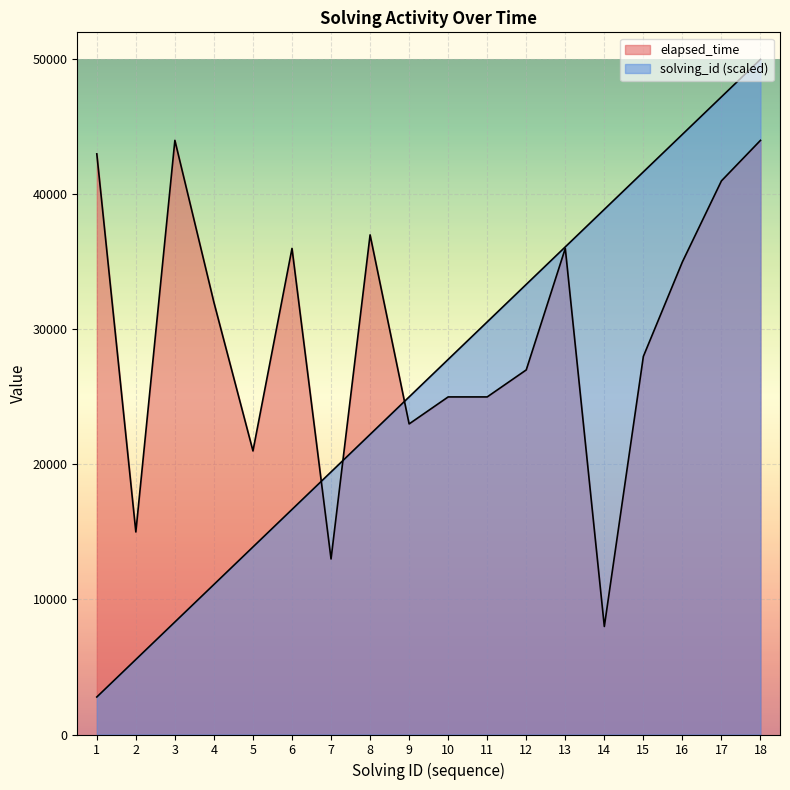

Which series ends up on top after the final intersection of solving_id and elapsed_time?

solving_id